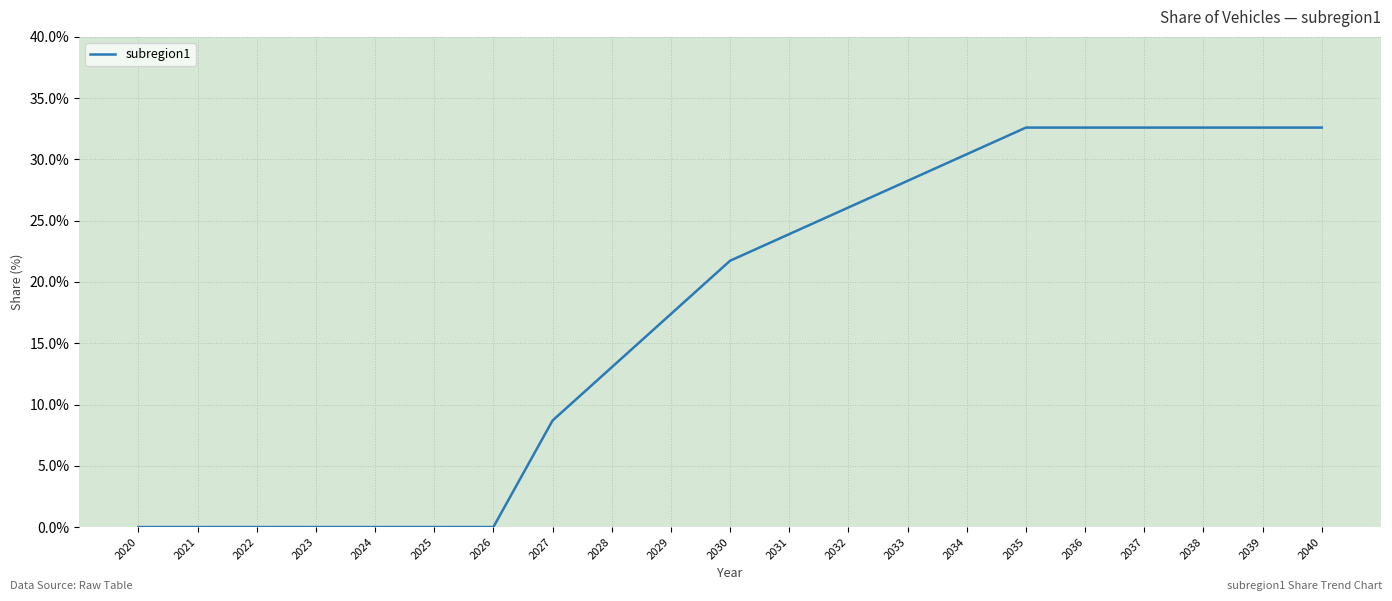

Is it true that the value at 2033 is 8.7?

False